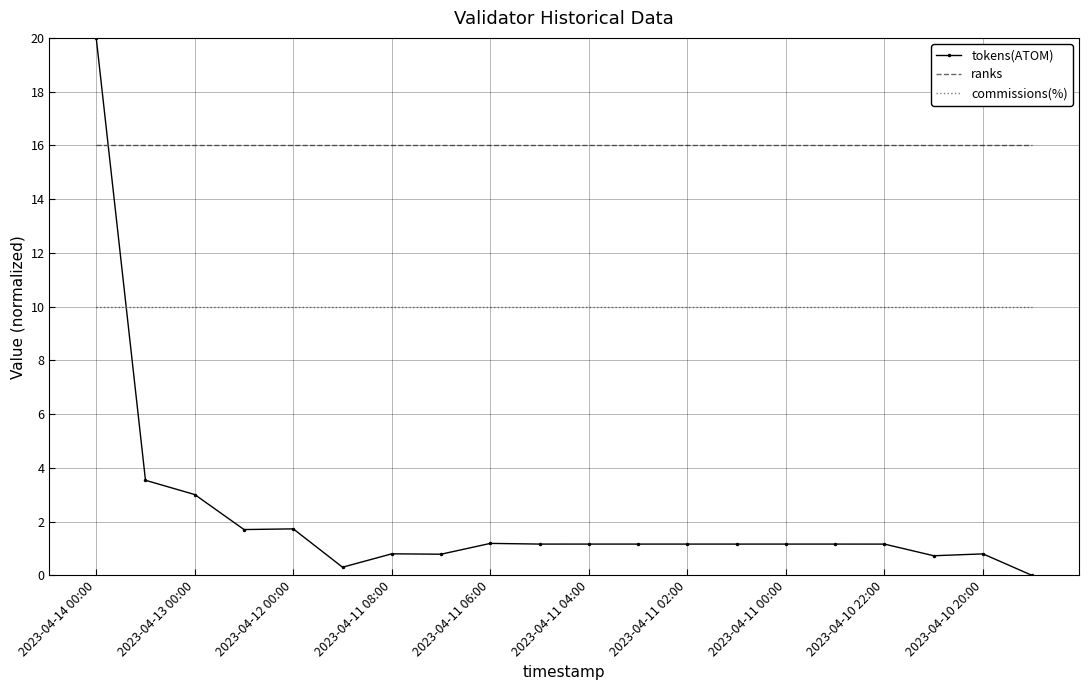

True or false: commissions(%) and ranks cross at least once.

False